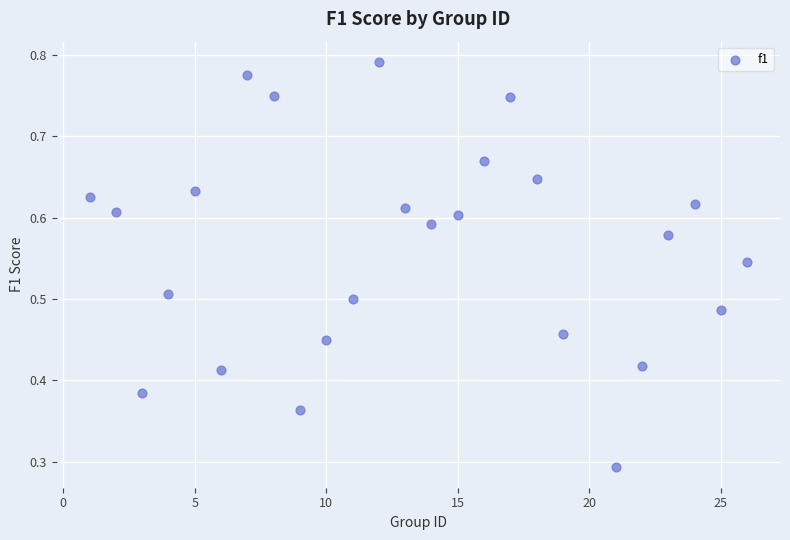

What is the range of X values (max minus min)?

25.0